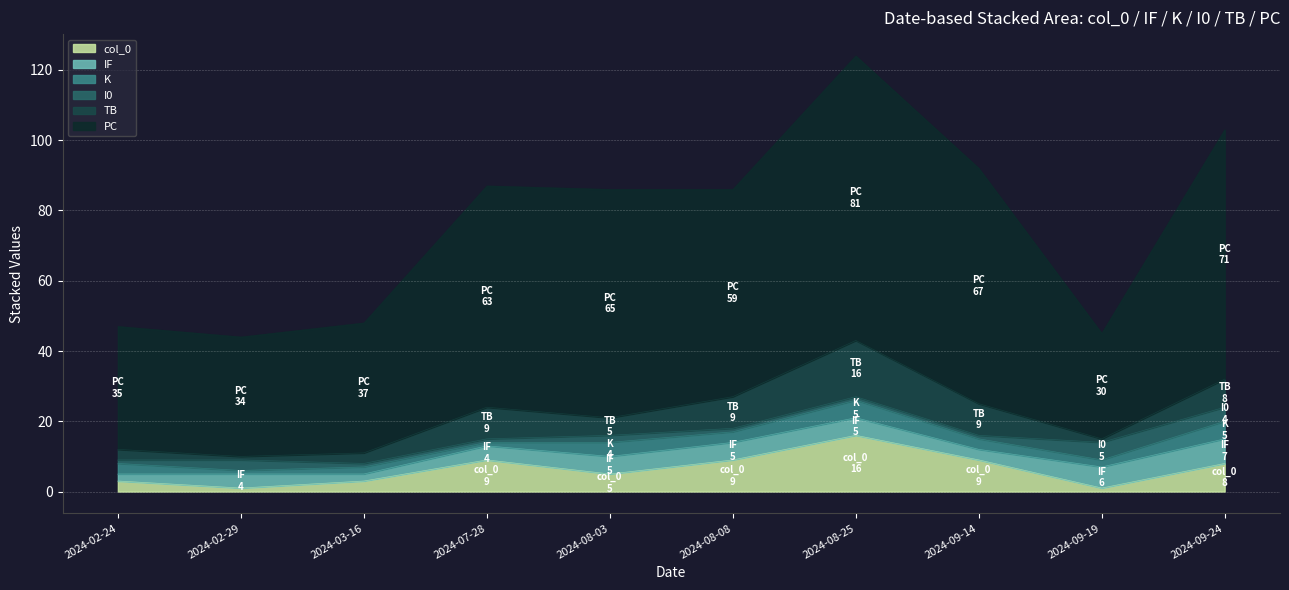

What is the minimum value shown in the chart?

1